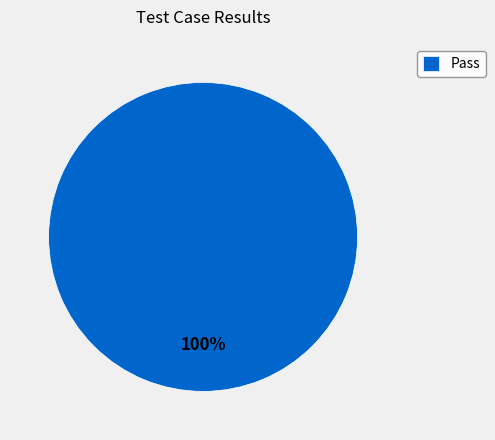

Is there any slice that represents more than half of the pie?

Yes